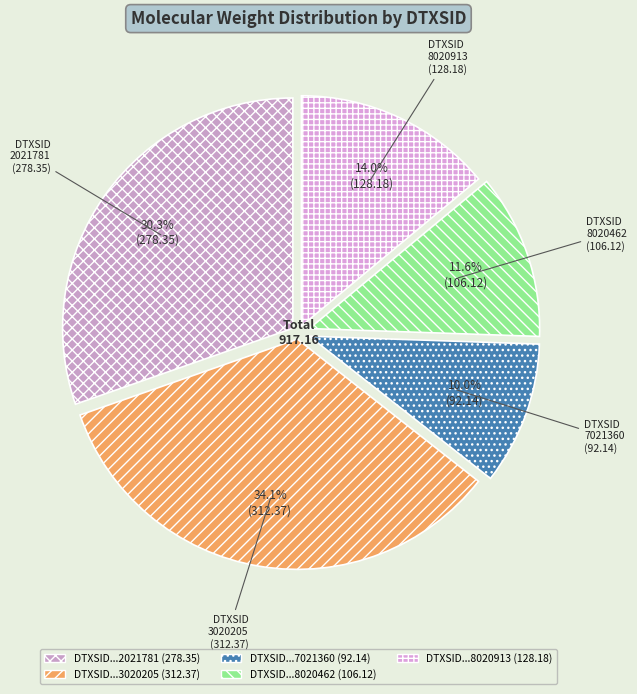

Is there any slice that represents more than half of the pie?

No